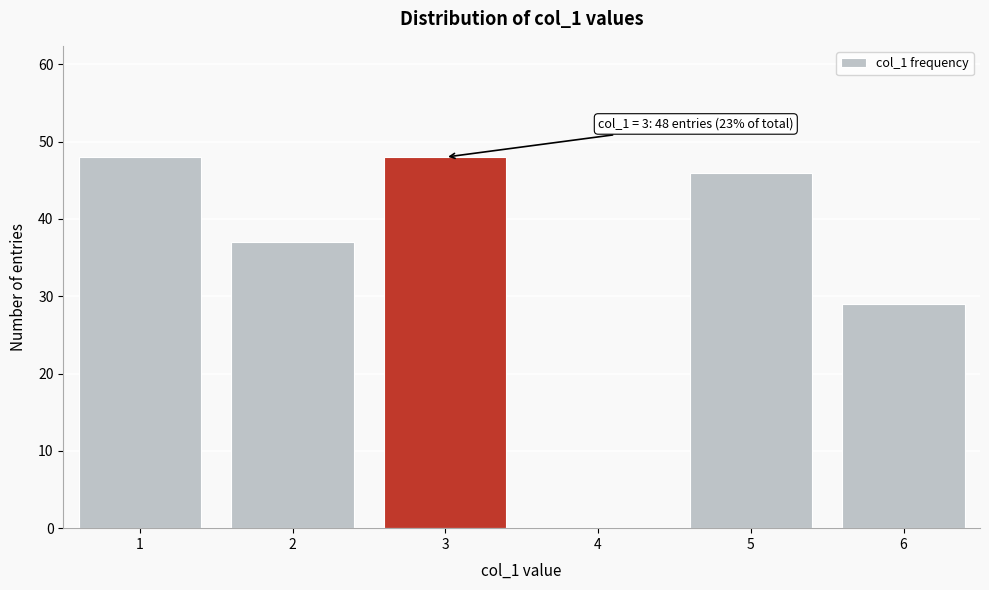

What is the maximum value shown in the chart?

48